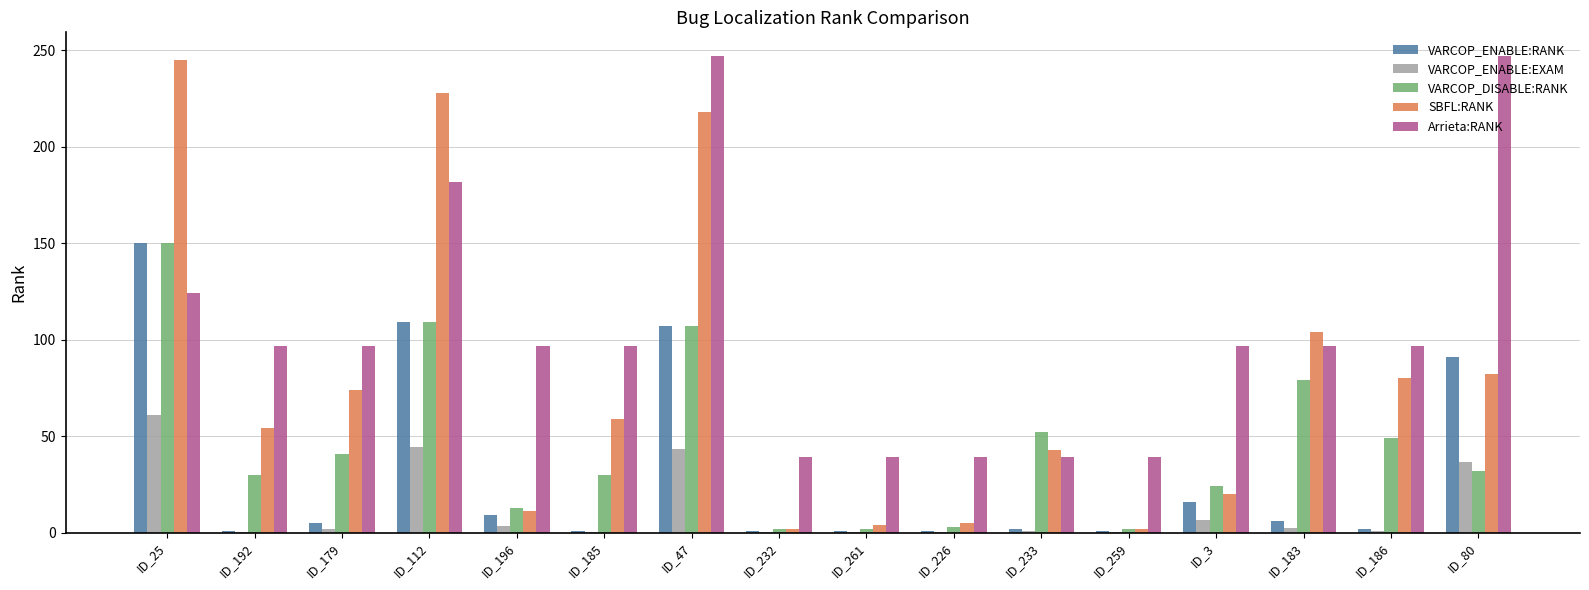

Where does the SBFL:RANK series first go above 59?

ID_25